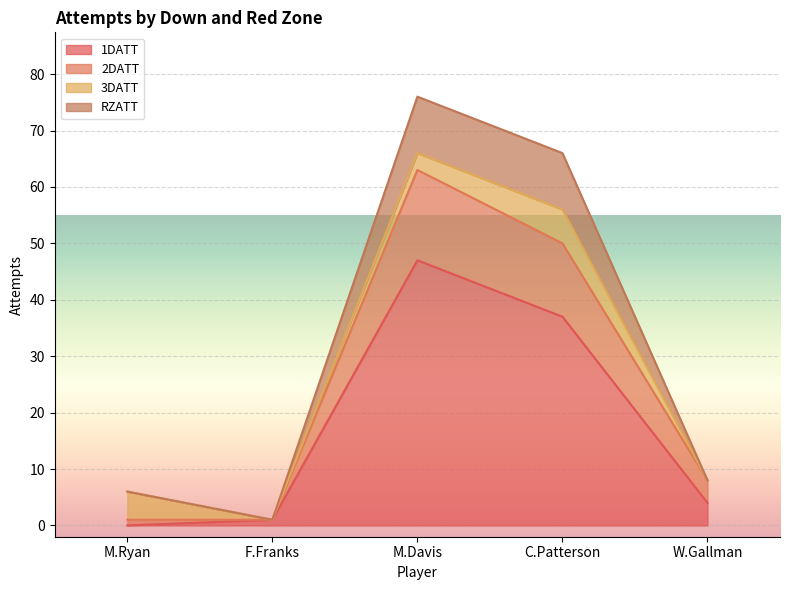

True or false: RZATT and 1DATT intersect in this chart.

False